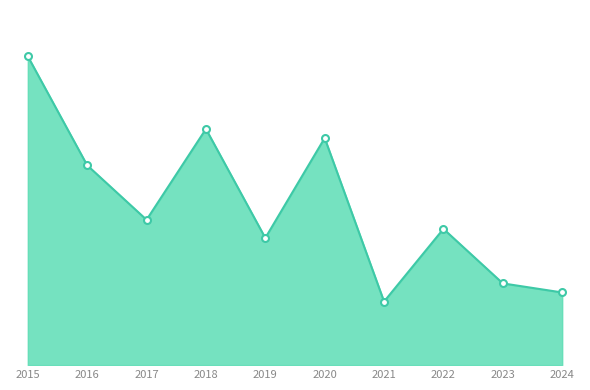

Does the chart have visible grid lines?

No